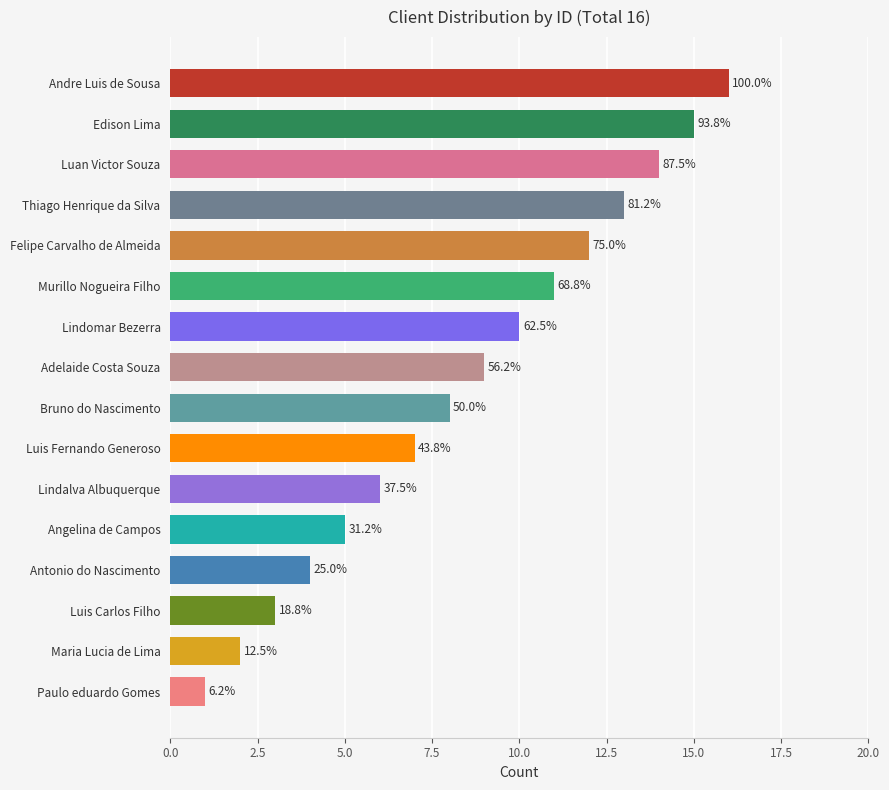

Are the bars horizontal?

Yes